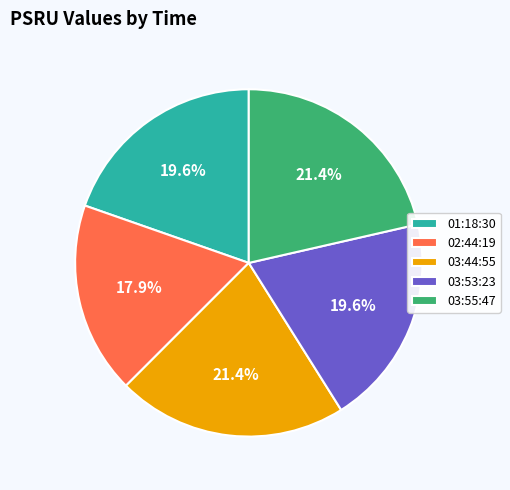

The 02:44:19 slice represents 18% of the pie. True or false?

True